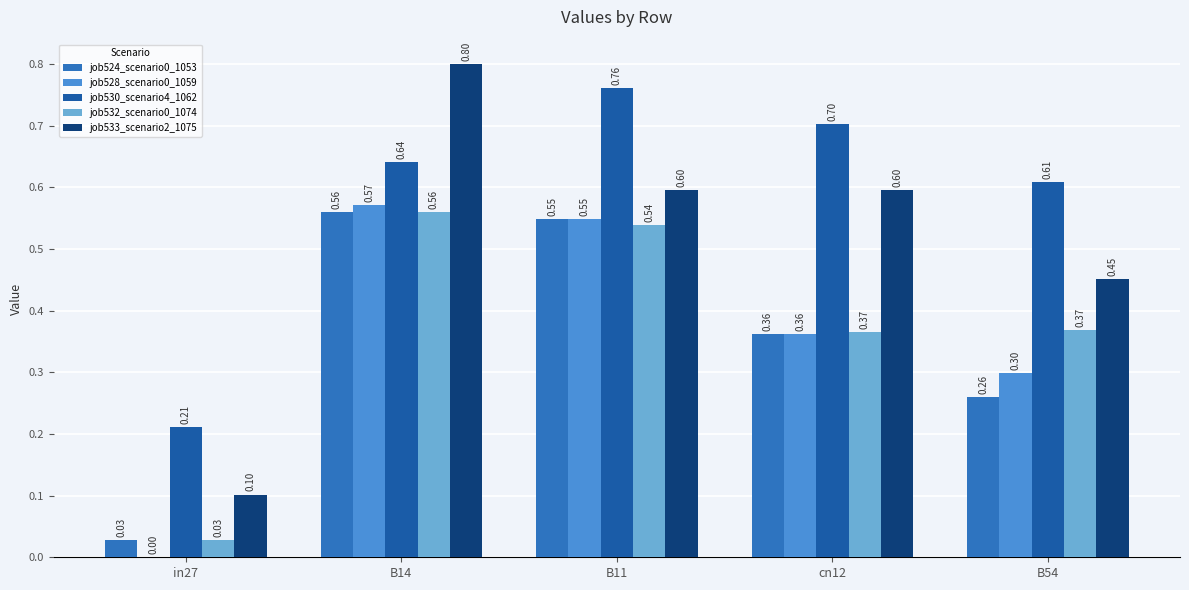

What is the label of the 3rd bar from the right?

B11